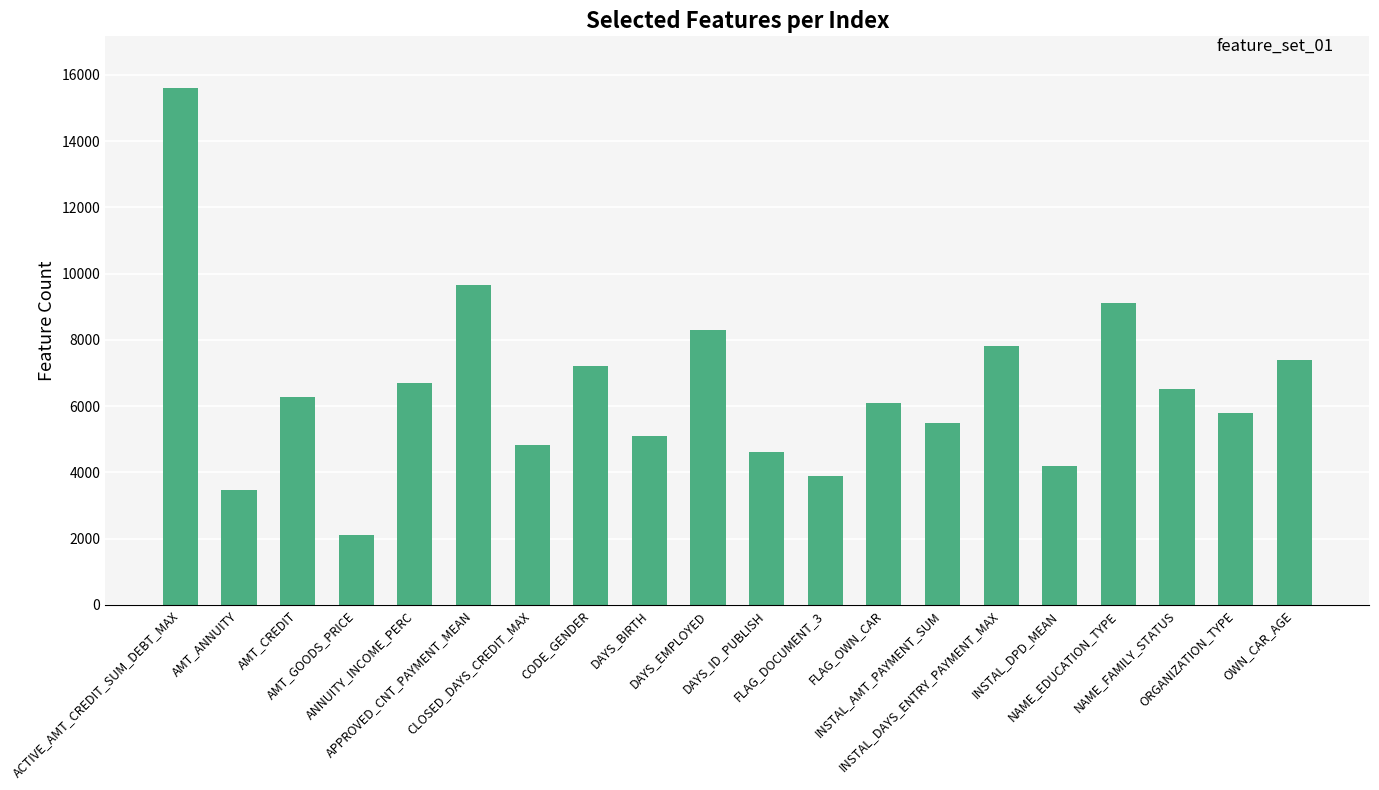

What position from the right is INSTAL_DPD_MEAN?

5